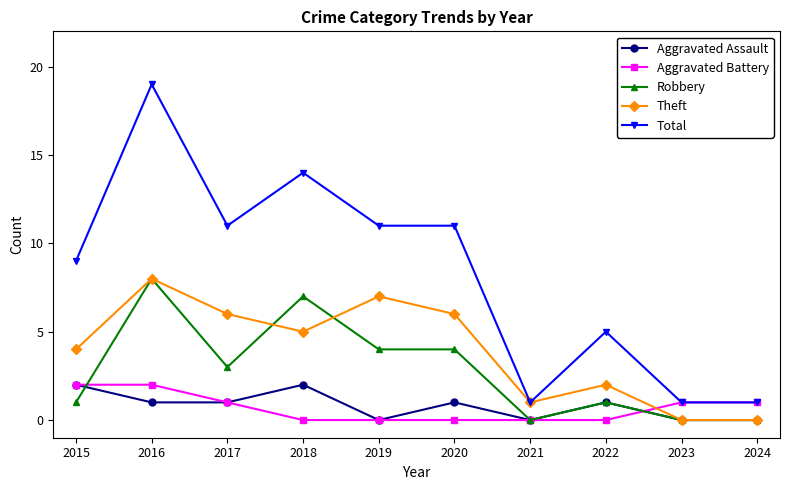

Which series has the largest range (max minus min)?

Total